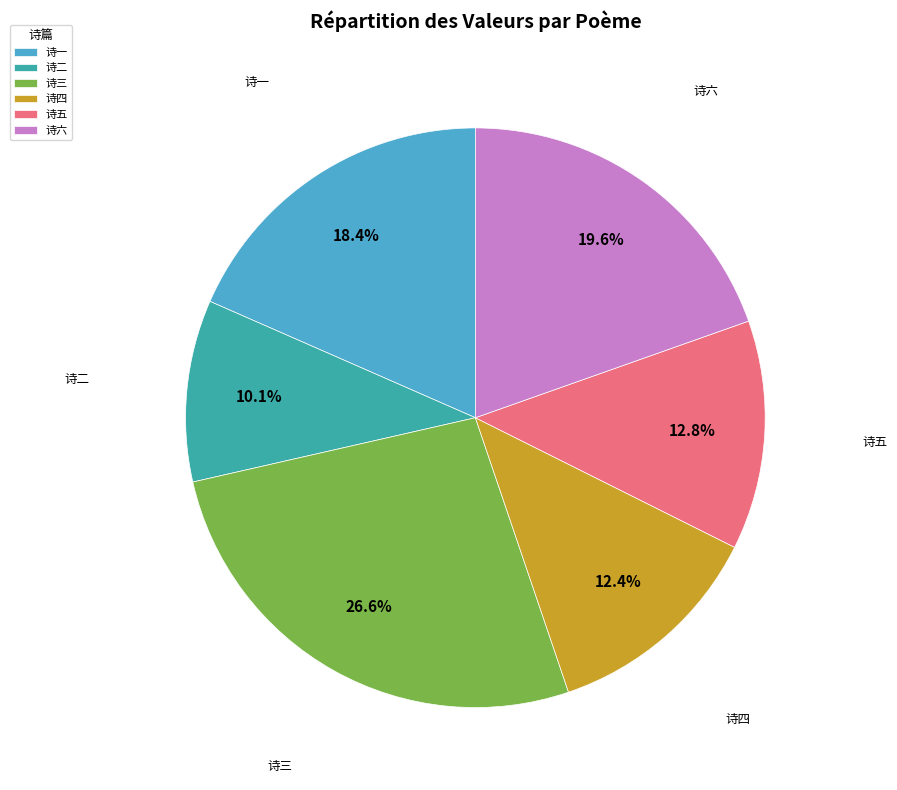

Between 诗三 and 诗一, which is larger?

诗三